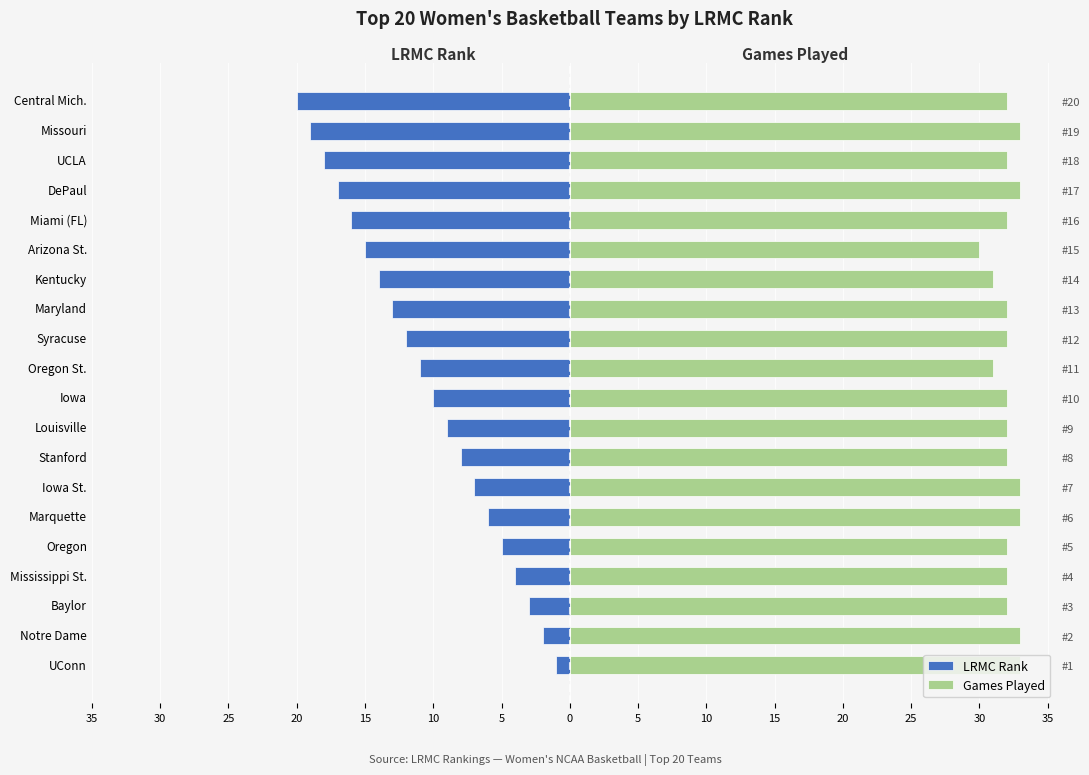

Which series changed the most between Stanford and Arizona St.?

LRMC Rank